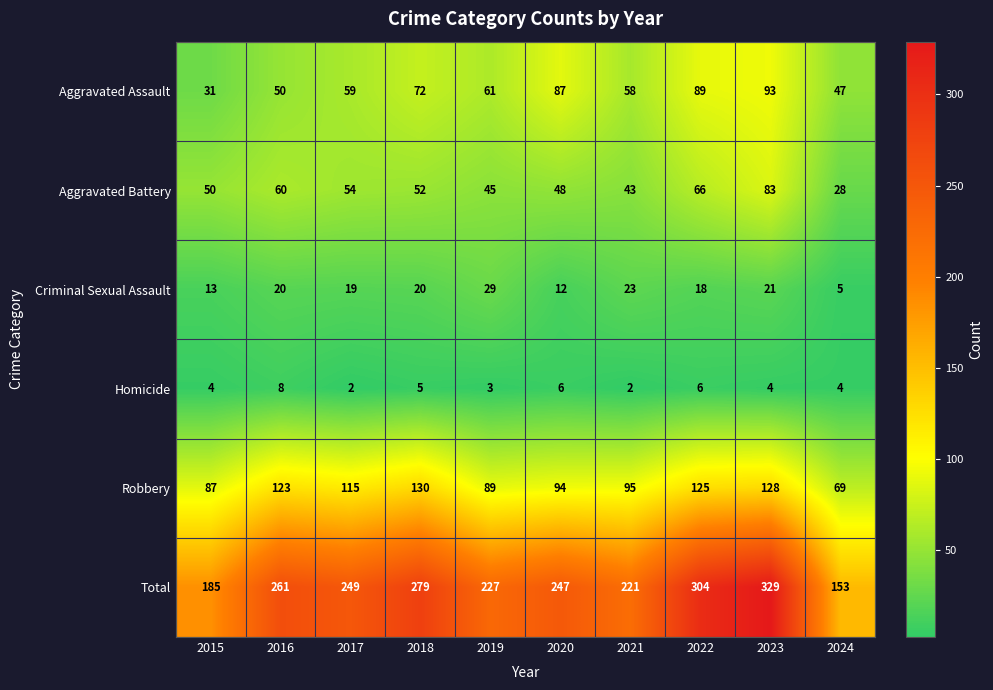

What is the difference between the Total values at 2018 and 2016?

18